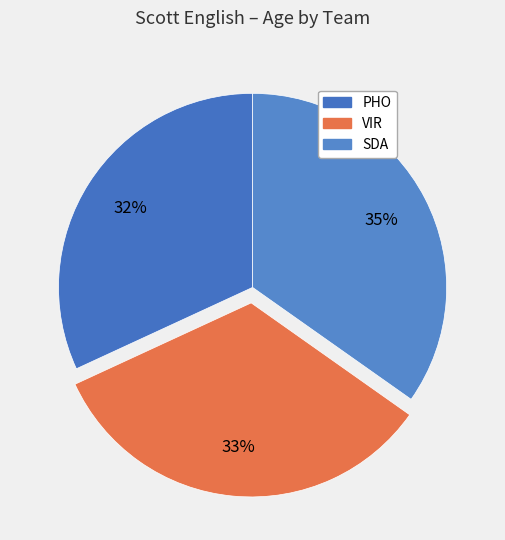

Which slice is the largest?

SDA